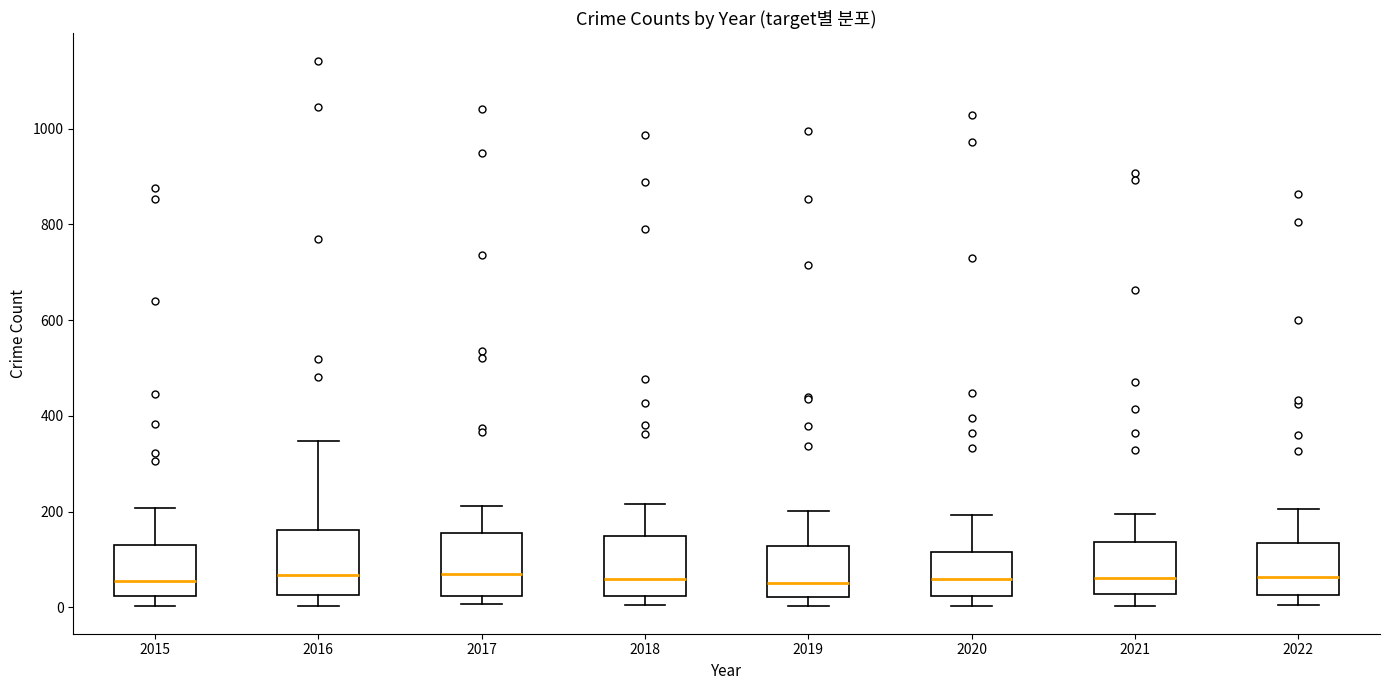

Reading left to right, transcribe this box plot: for each box, give where its median line is, the range the box spans, and where its two whiskers end, as read against the y-axis. The values are not printed on the chart, so give them approximately, as read against the axis.

2015: median 60, box 20 to 120, whiskers 0 to 200
2016: median 60, box 20 to 160, whiskers 0 to 340
2017: median 60, box 20 to 160, whiskers 0 to 220
2018: median 60, box 20 to 140, whiskers 0 to 220
2019: median 60, box 20 to 120, whiskers 0 to 200
2020: median 60, box 20 to 120, whiskers 0 to 200
2021: median 60, box 20 to 140, whiskers 0 to 200
2022: median 60, box 20 to 140, whiskers 0 to 200